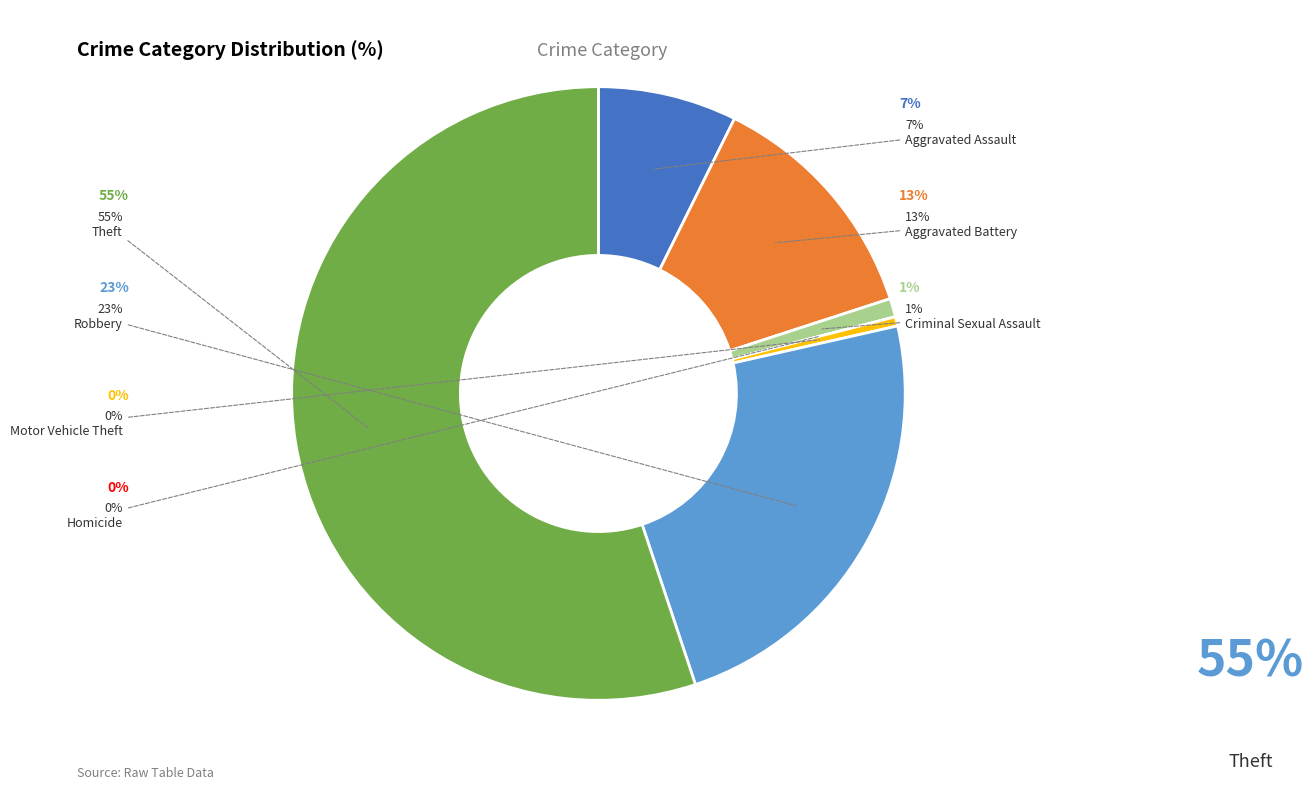

Does Theft account for over 50% of the chart?

Yes